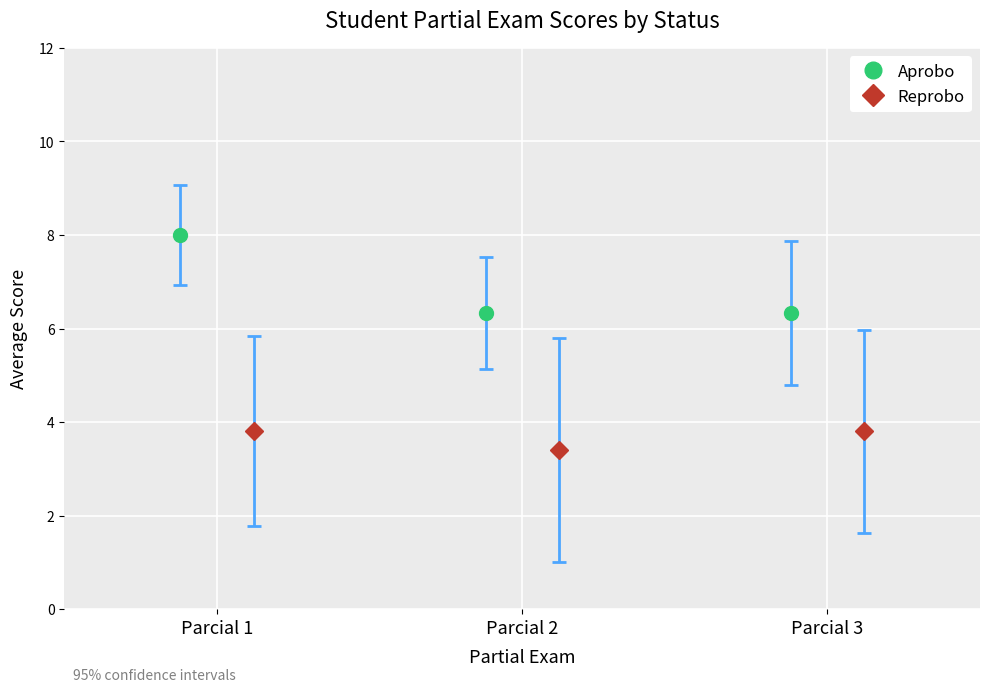

Which series has the widest spread of values?

Aprobo